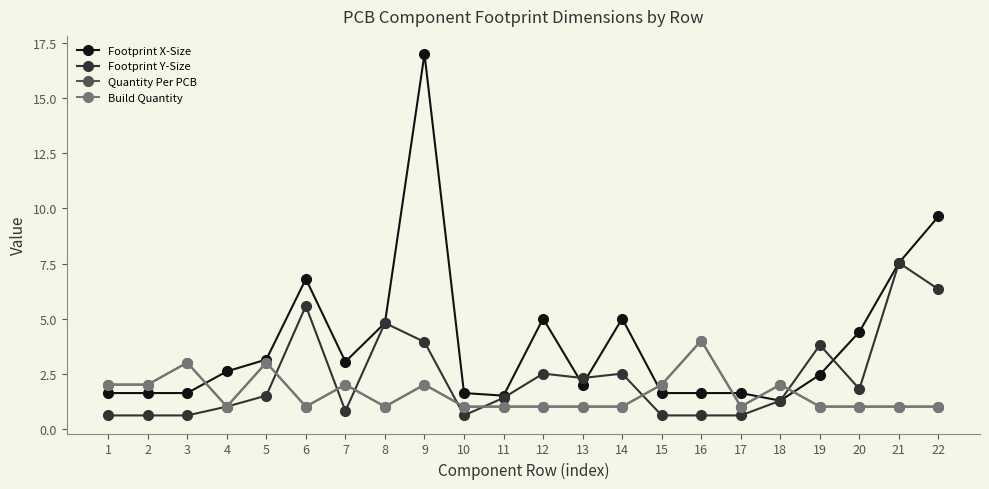

Is this an area chart (filled region under the line)?

No